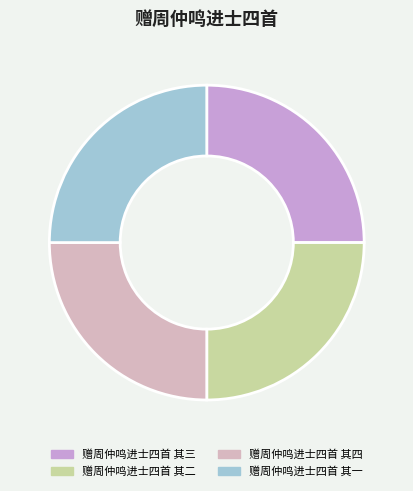

To the nearest percent, what portion does 赠周仲鸣进士四首 其四 represent?

25%